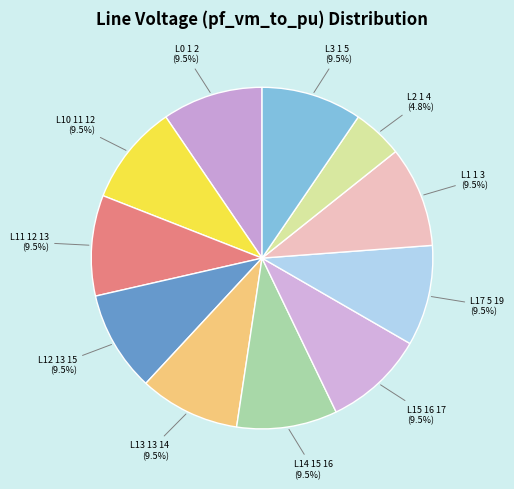

Between L2 1 4 and L15 16 17, which is larger?

L15 16 17